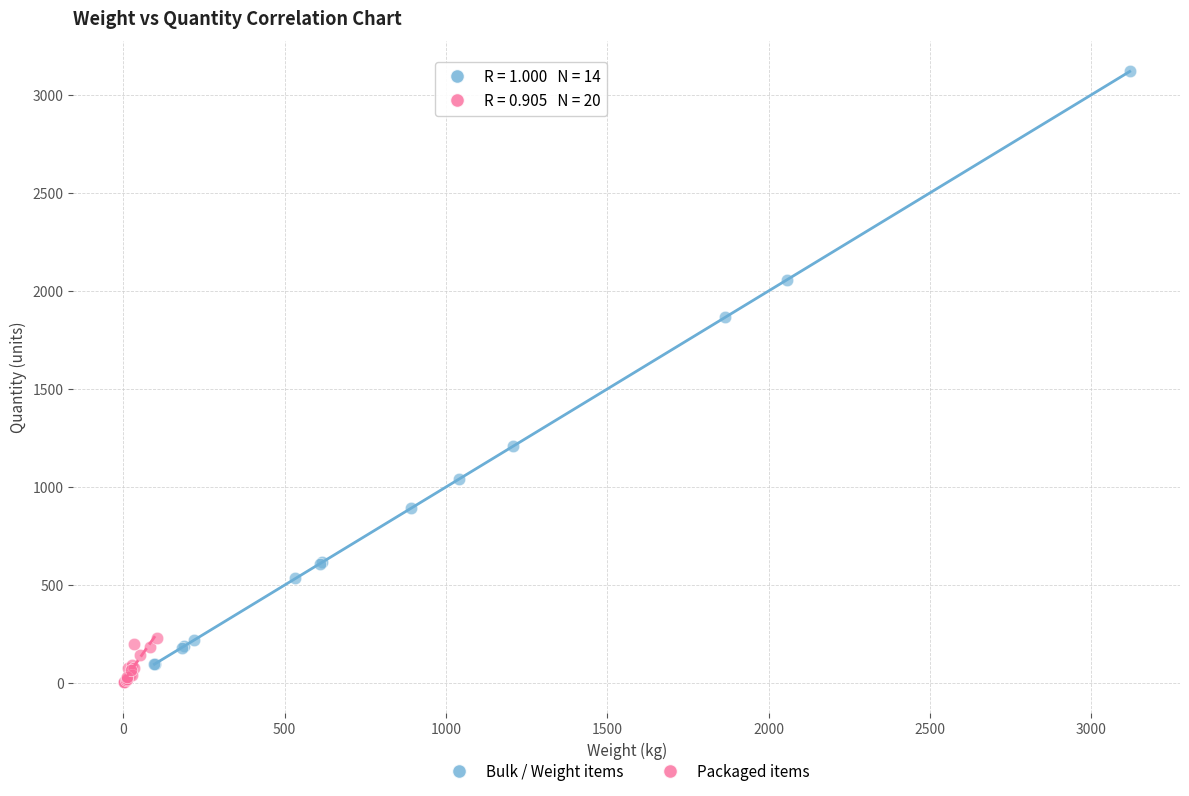

Which series reaches the maximum Y coordinate?

Bulk / Weight items